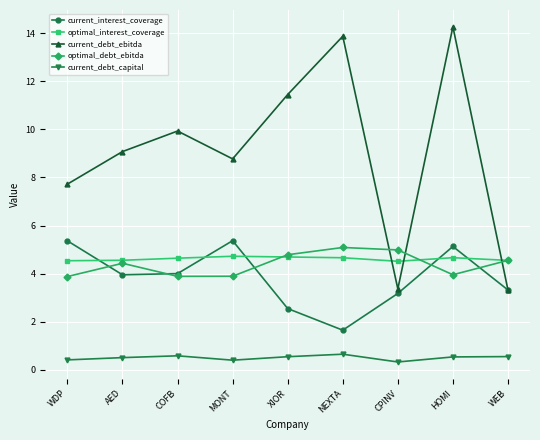

True or false: current_debt_capital and current_interest_coverage intersect in this chart.

False